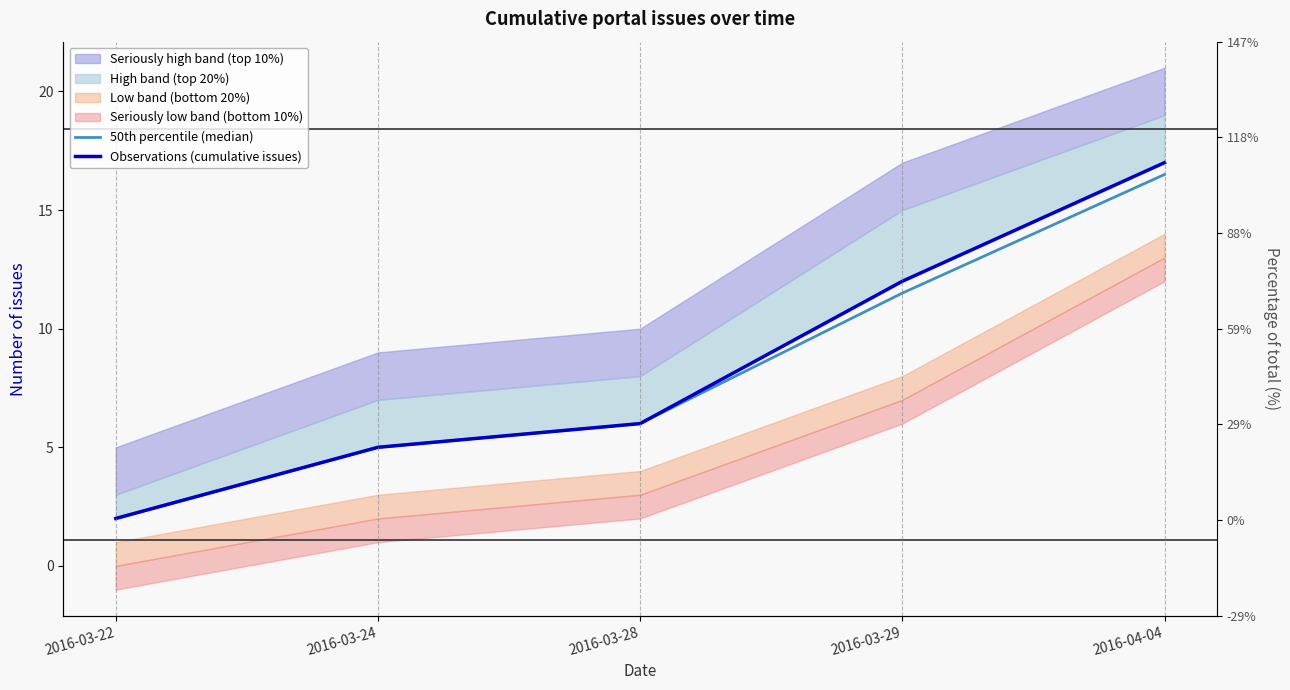

How many data points does each series have?

5